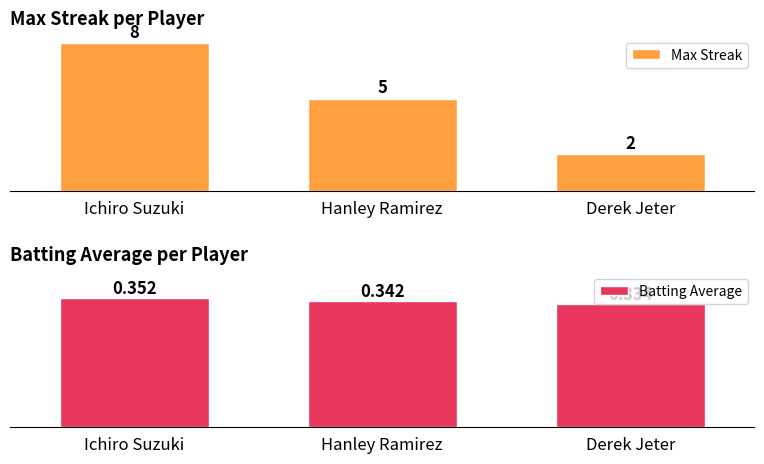

Reading right to left, what are all the values shown in this chart?

Max Streak: Derek Jeter=2.0	Hanley Ramirez=5.0	Ichiro Suzuki=8.0
Batting Average: Derek Jeter=0.3	Hanley Ramirez=0.3	Ichiro Suzuki=0.4